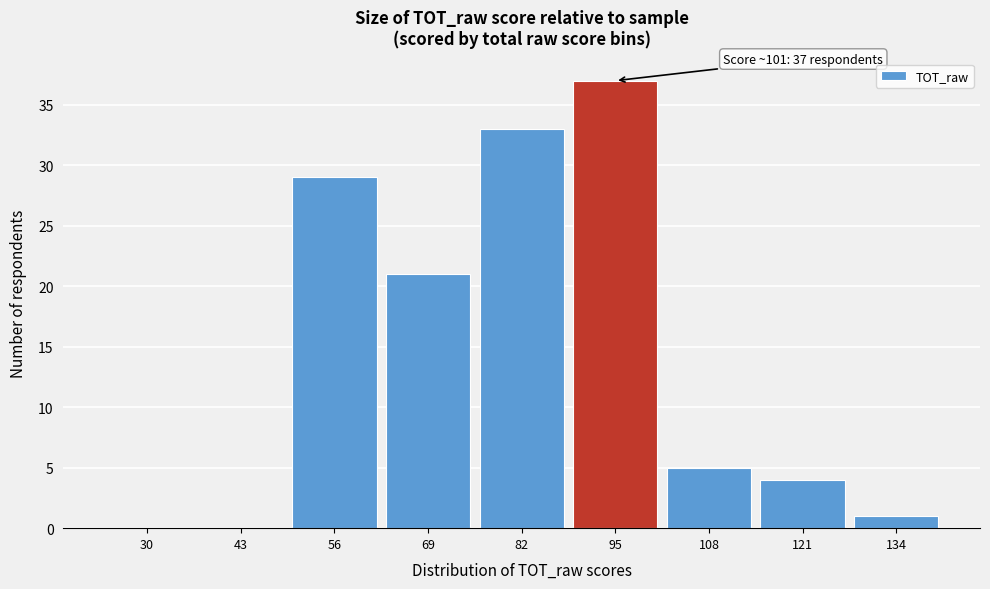

Reading left to right, transcribe all the data shown in this chart.

30=0	43=0	56=29	69=21	82=33	95=37	108=5	121=4	134=1